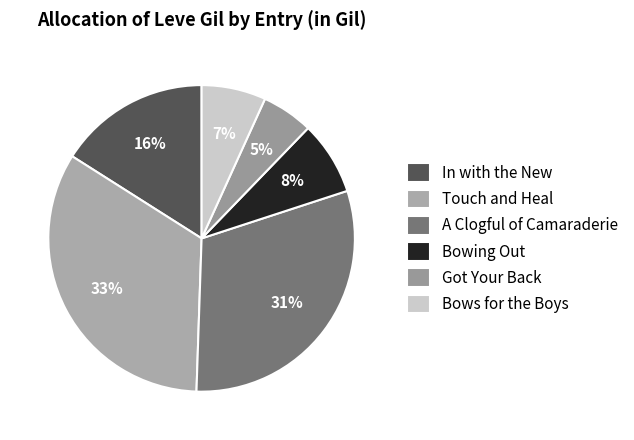

Is there a majority slice in this chart?

No